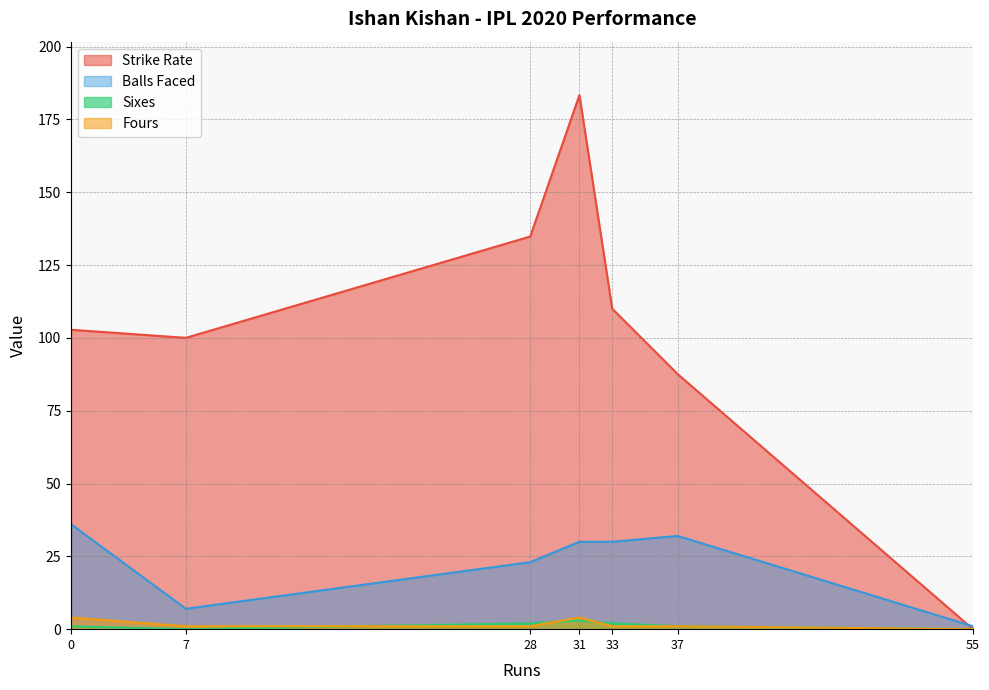

Does the chart display data point markers on the line(s)?

No